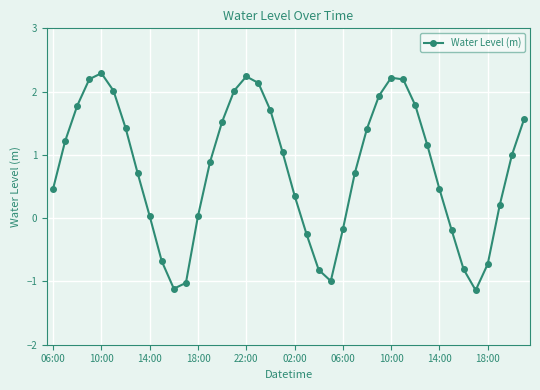

What is the maximum value shown in the chart?

2.3